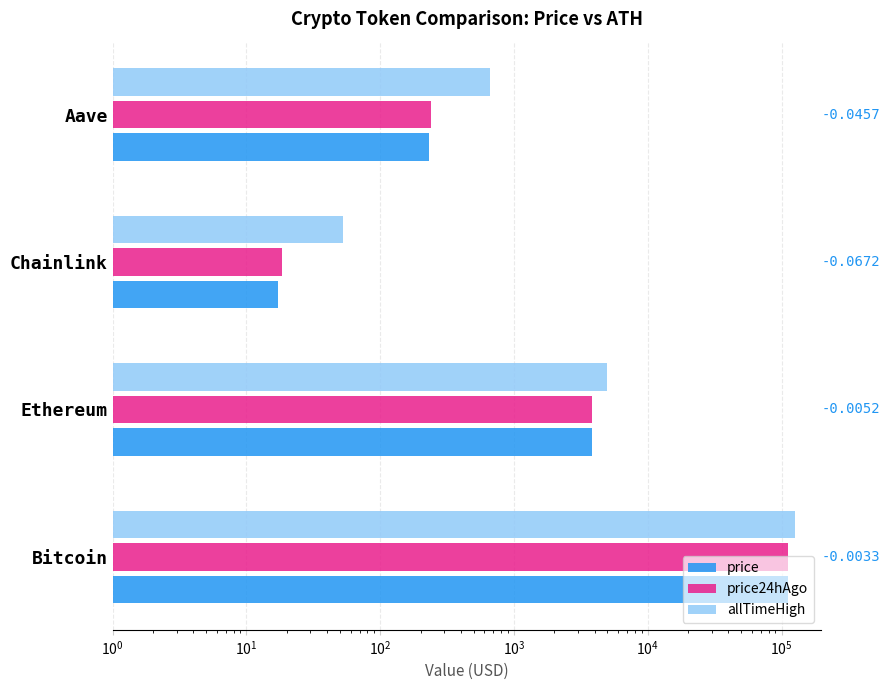

The allTimeHigh series shows 296.8 at Aave. True or false?

False